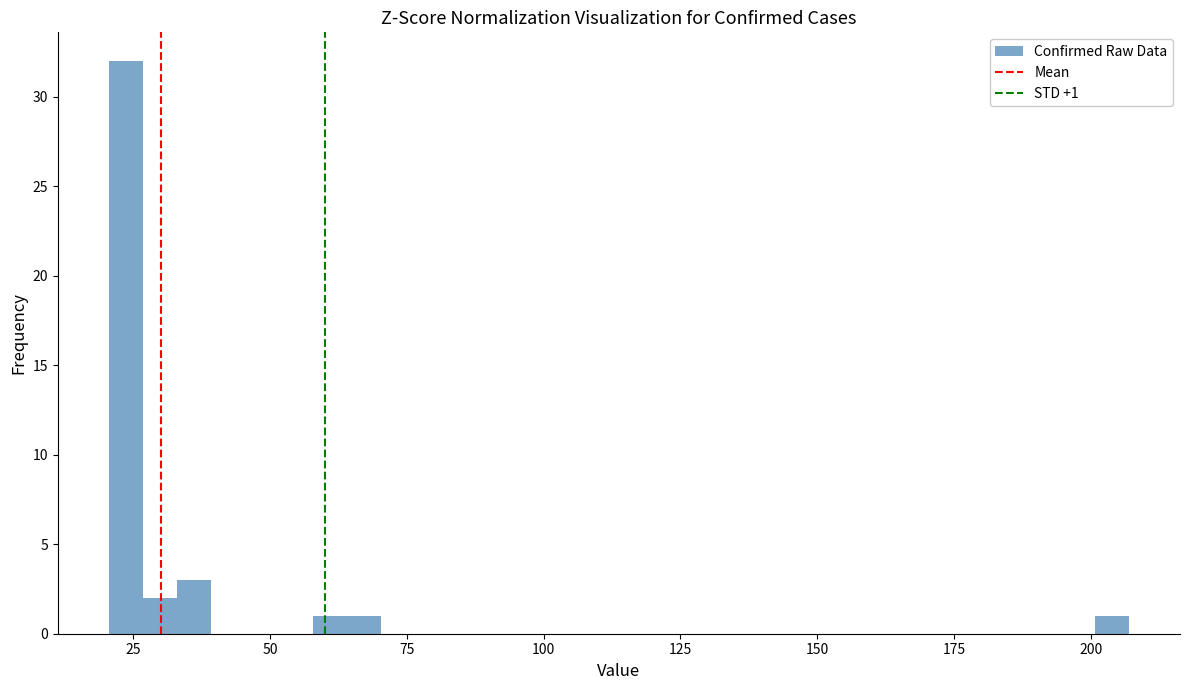

Read against the x-axis, roughly where is the centre of the tallest bar?

25